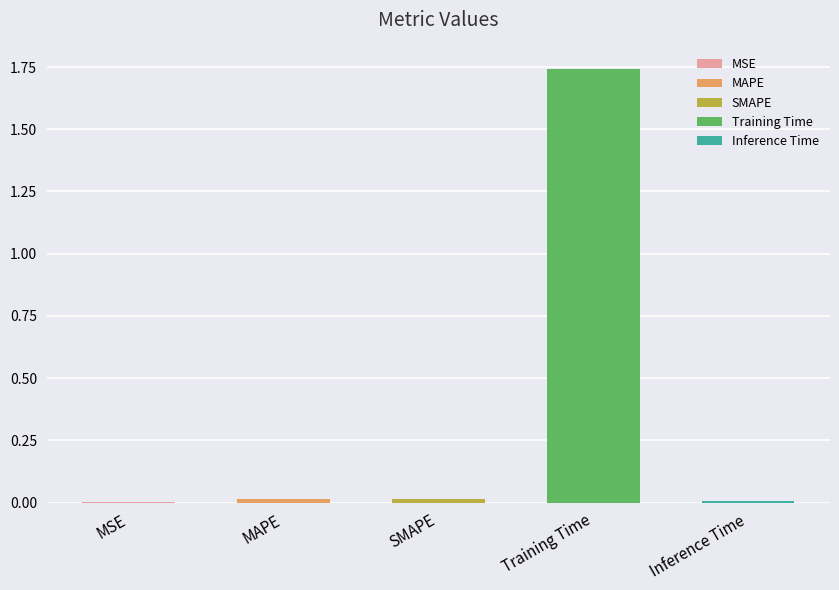

How many bars are there in total?

5